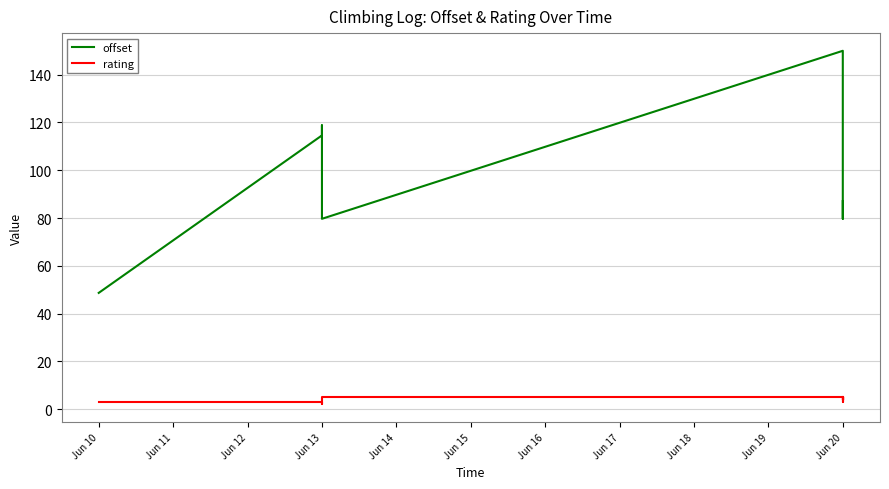

What position from the left is Jun 10?

1